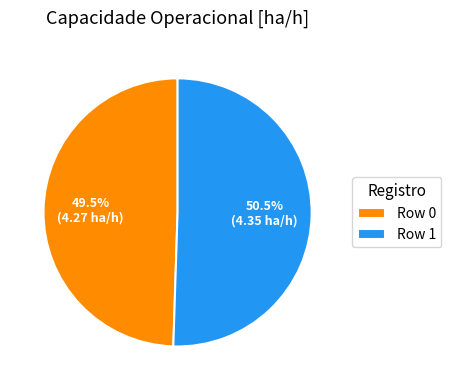

To the nearest percent, what is the combined percentage of Row 1 and Row 0?

100%